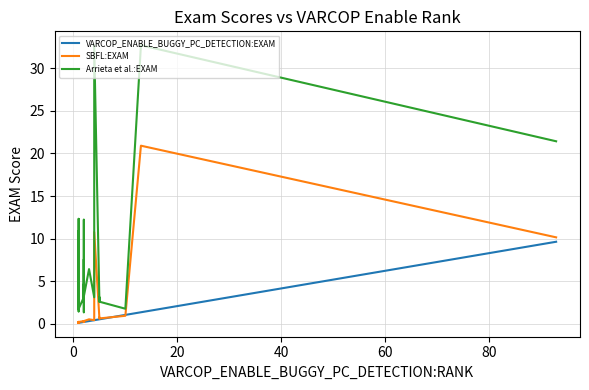

What is the label of the 4th point from the left?

40